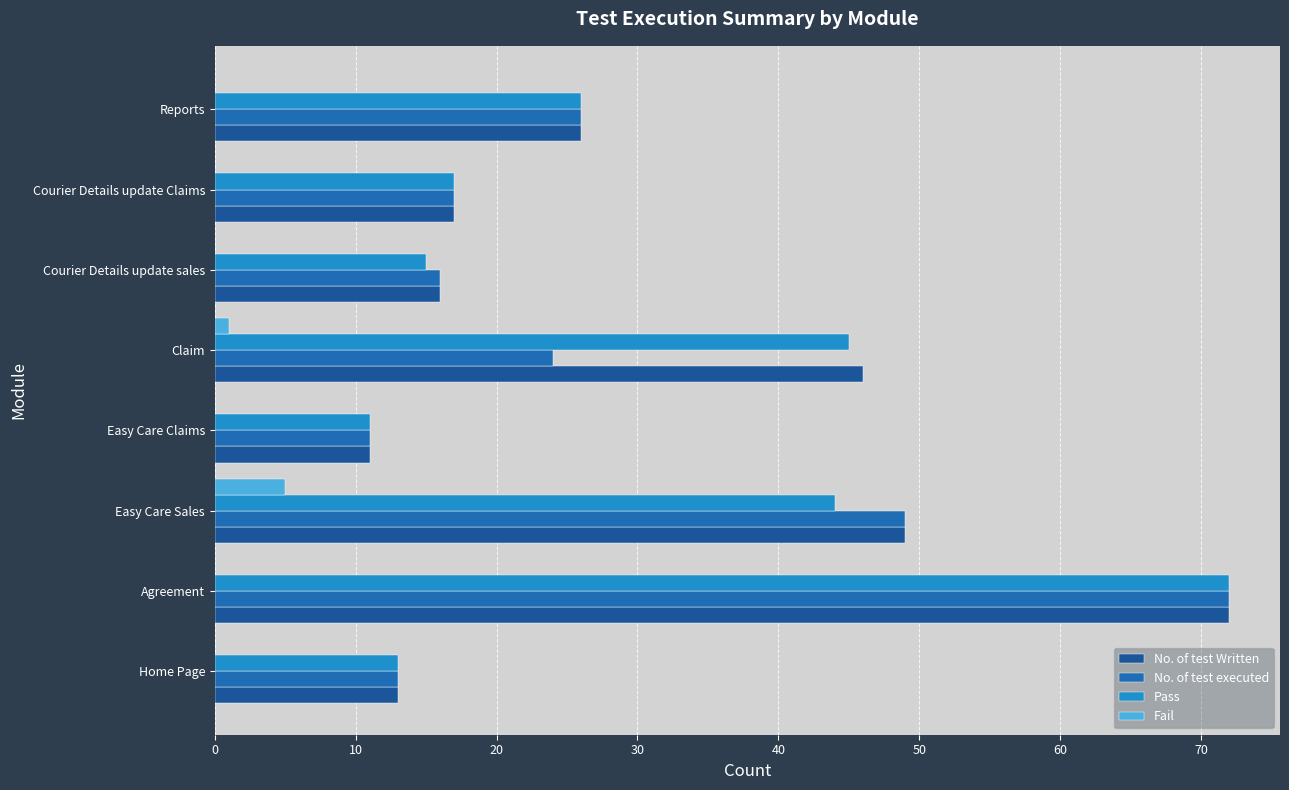

At which label is Pass closest to 41?

Easy Care Sales